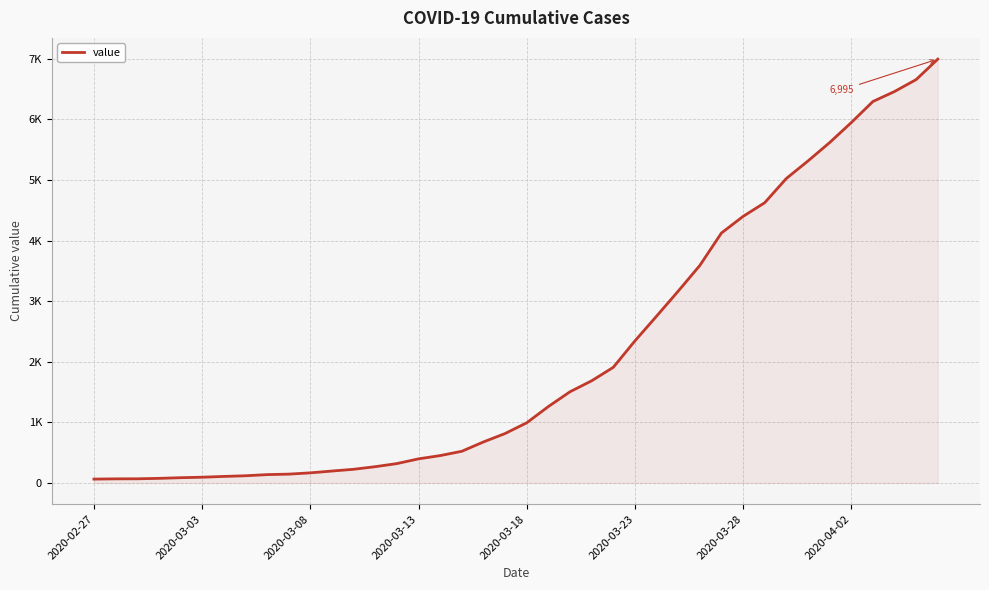

Does the chart have visible grid lines?

Yes